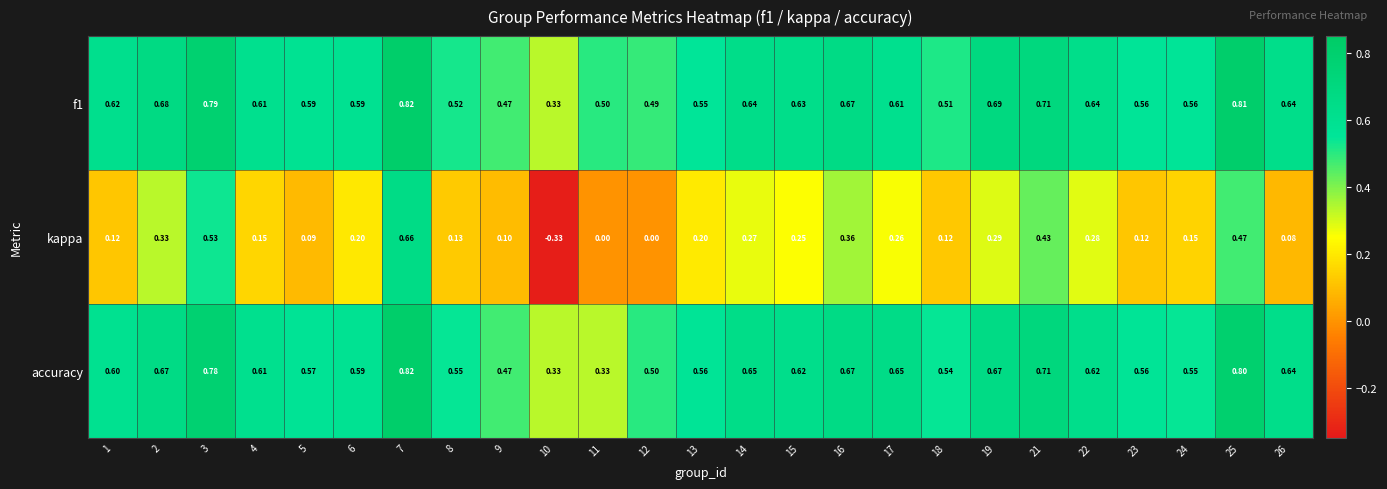

Which series has the largest range (max minus min)?

kappa